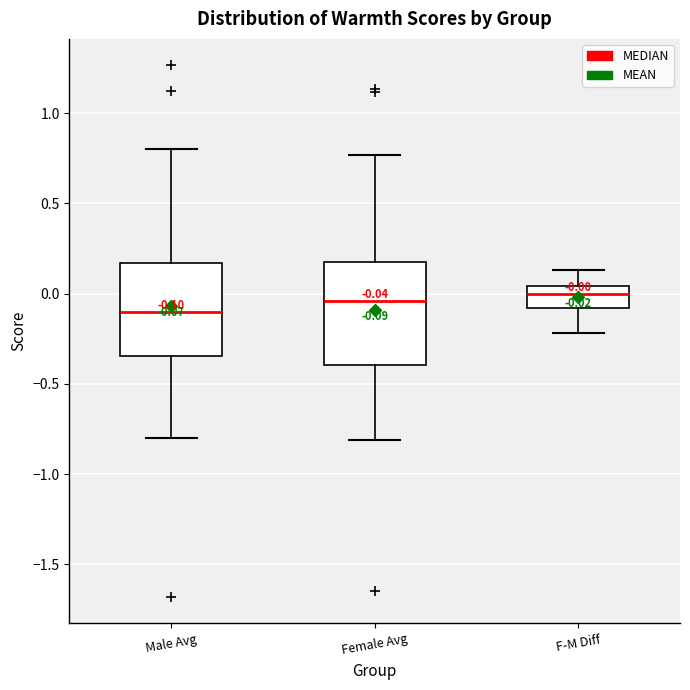

Comparing the boxes themselves (not the whiskers), which one is the tallest?

Female Avg